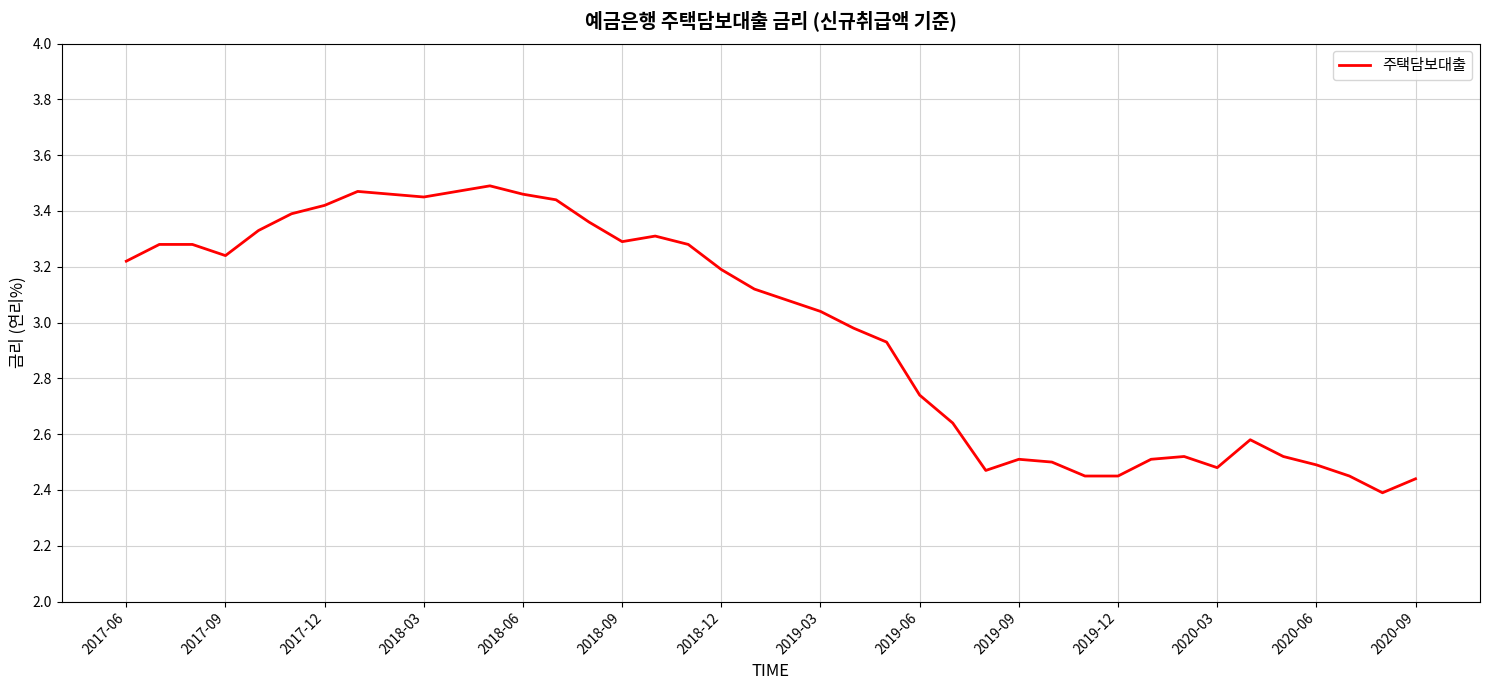

What is the difference between the maximum and minimum values?

1.1